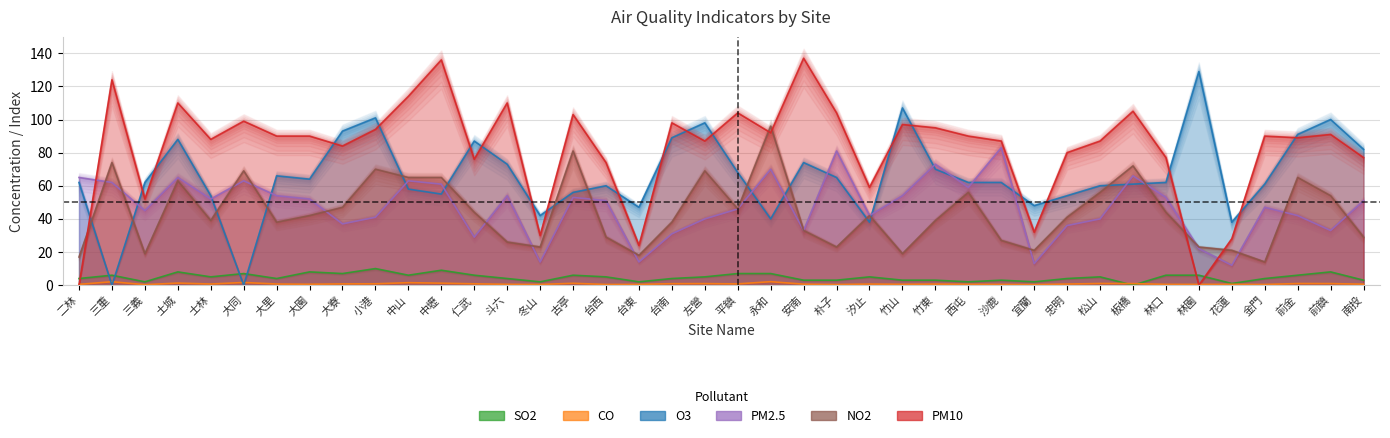

What is the difference between the PM10 values at 中壢 and 汐止?

77.0